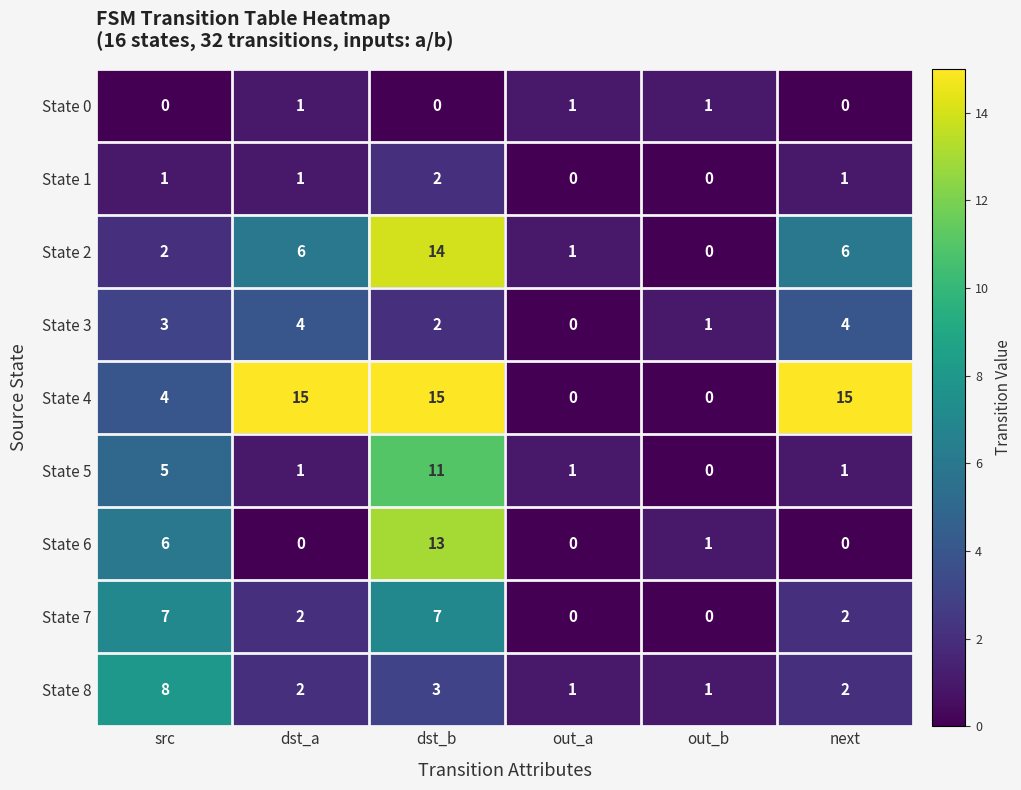

Which series has the largest range (max minus min)?

State 4